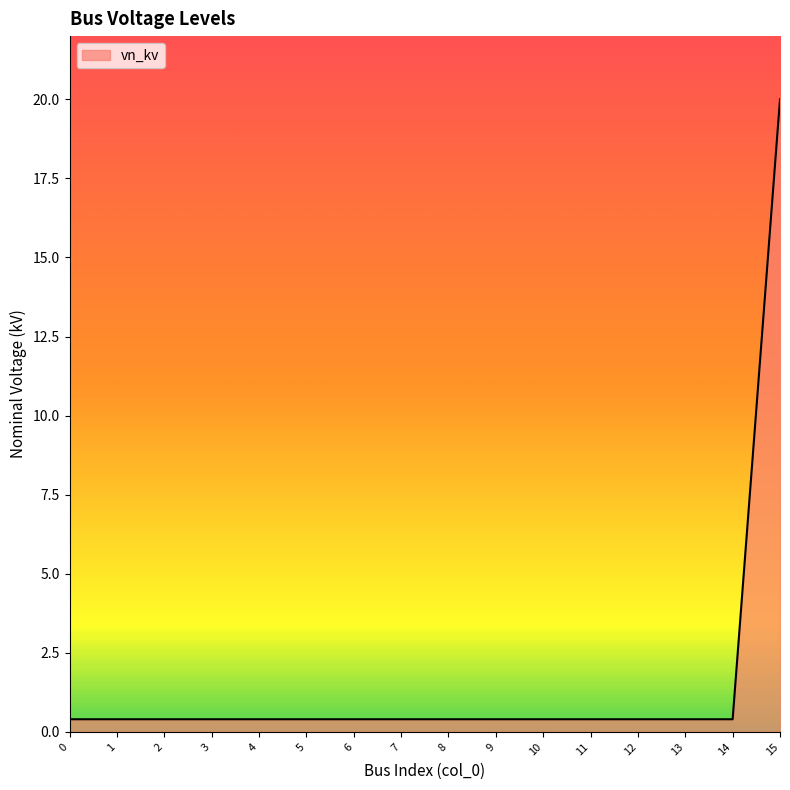

Reading right to left, extract all data points from this chart.

20.0	0.4	0.4	0.4	0.4	0.4	0.4	0.4	0.4	0.4	0.4	0.4	0.4	0.4	0.4	0.4